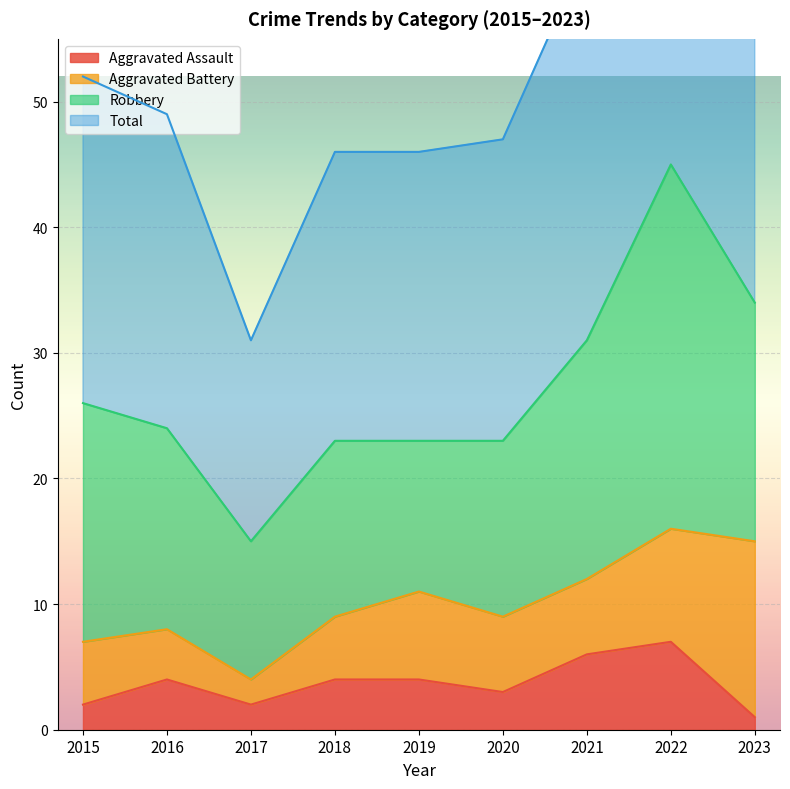

True or false: Aggravated Assault and Total intersect in this chart.

False